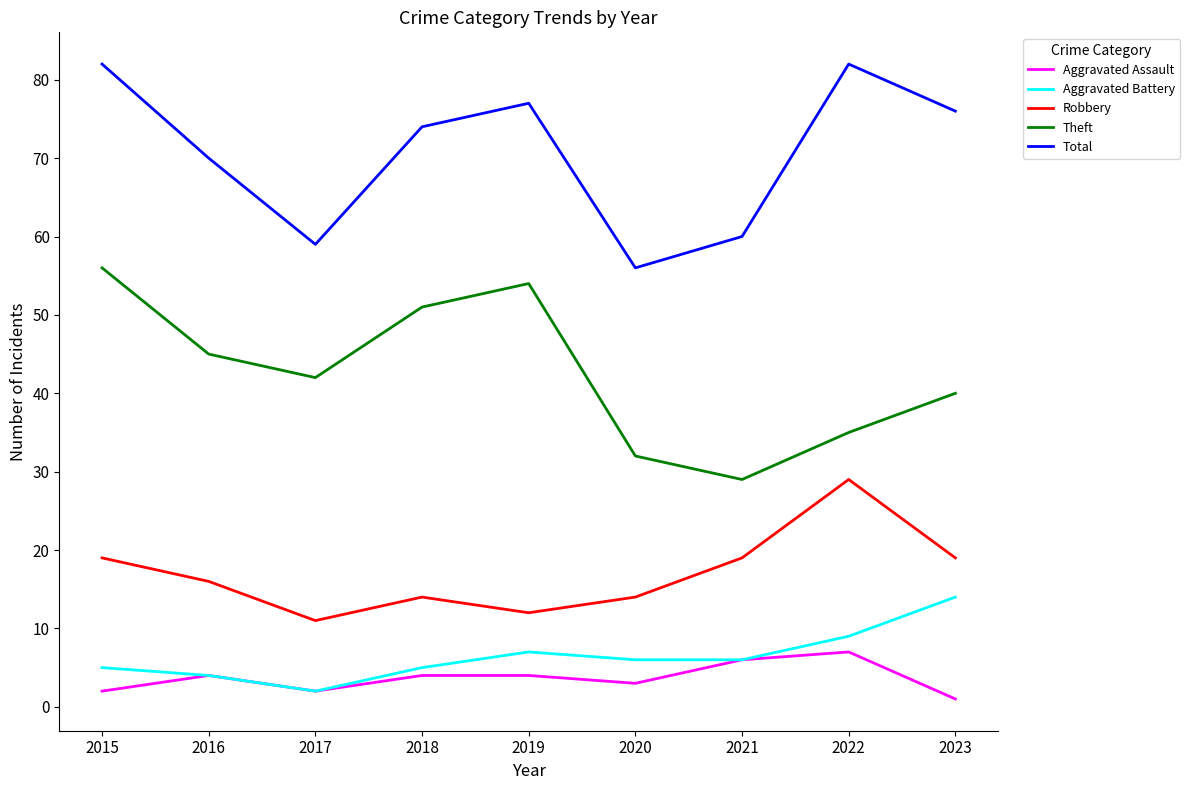

Is it true that Robbery equals 12 at 2019?

True